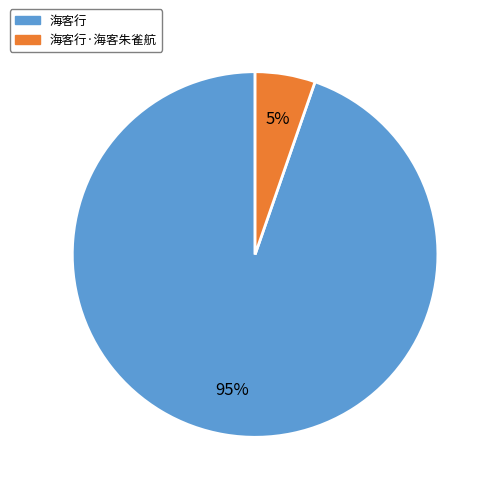

Is there a majority slice in this chart?

Yes